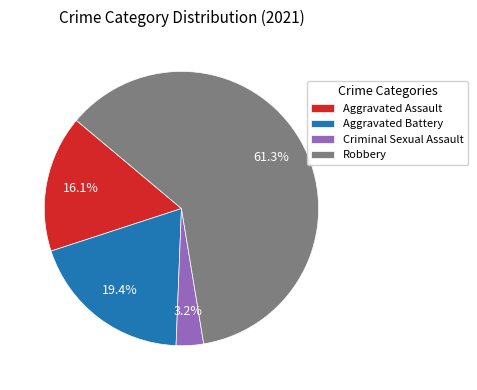

Count the number of slices in the pie.

4